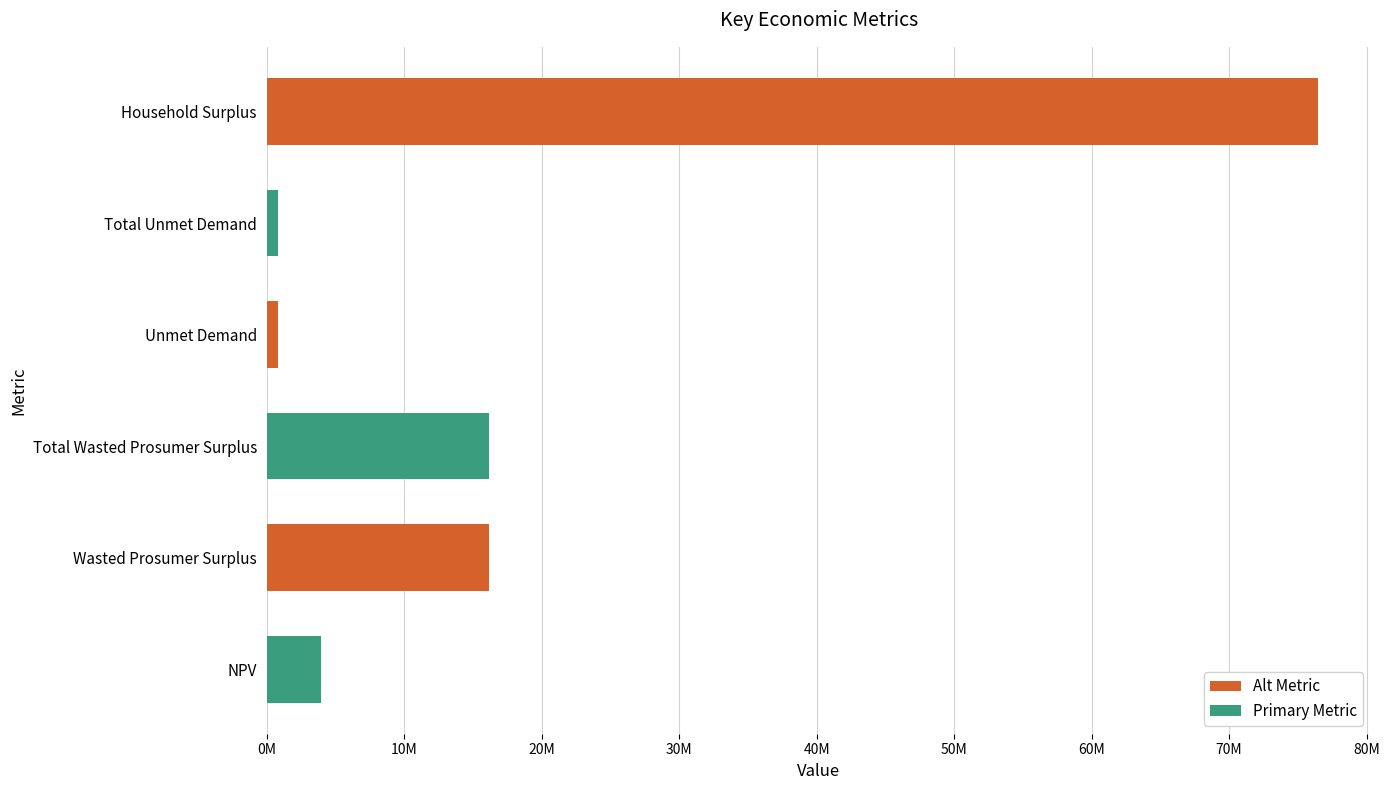

Does the chart contain any negative values?

No